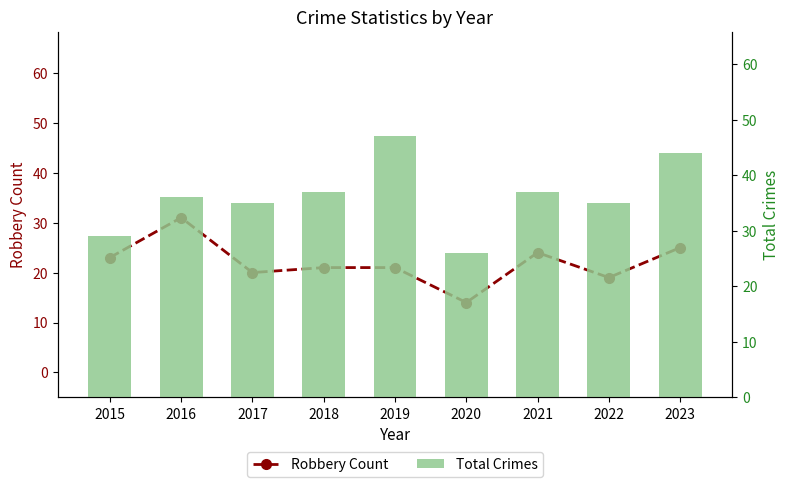

What is the average value of the Robbery Count series?

22